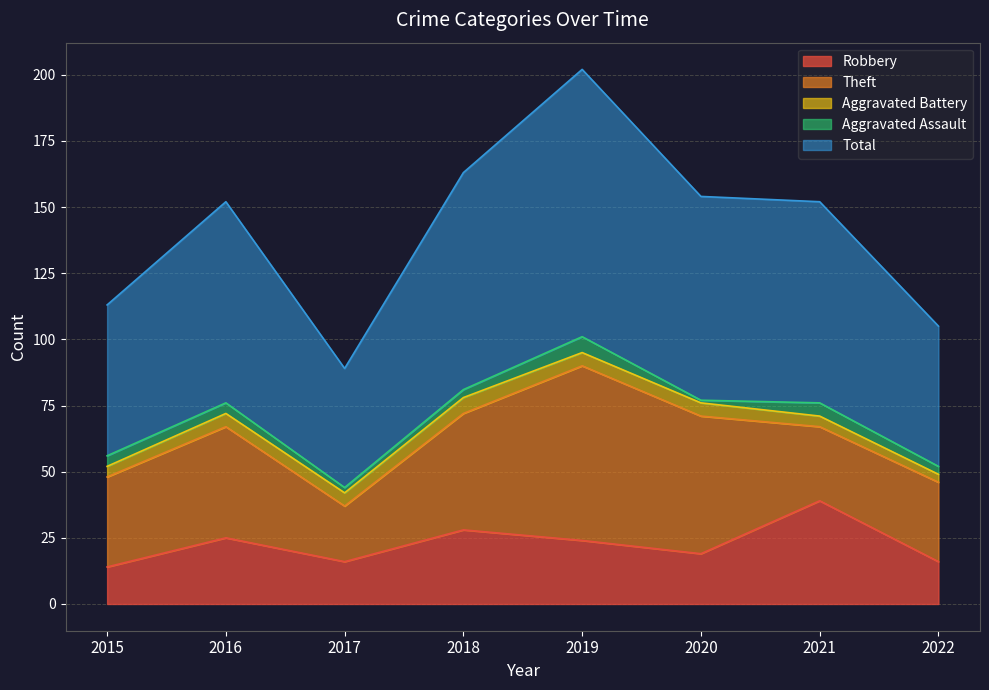

What is the sum of all Total values?

567